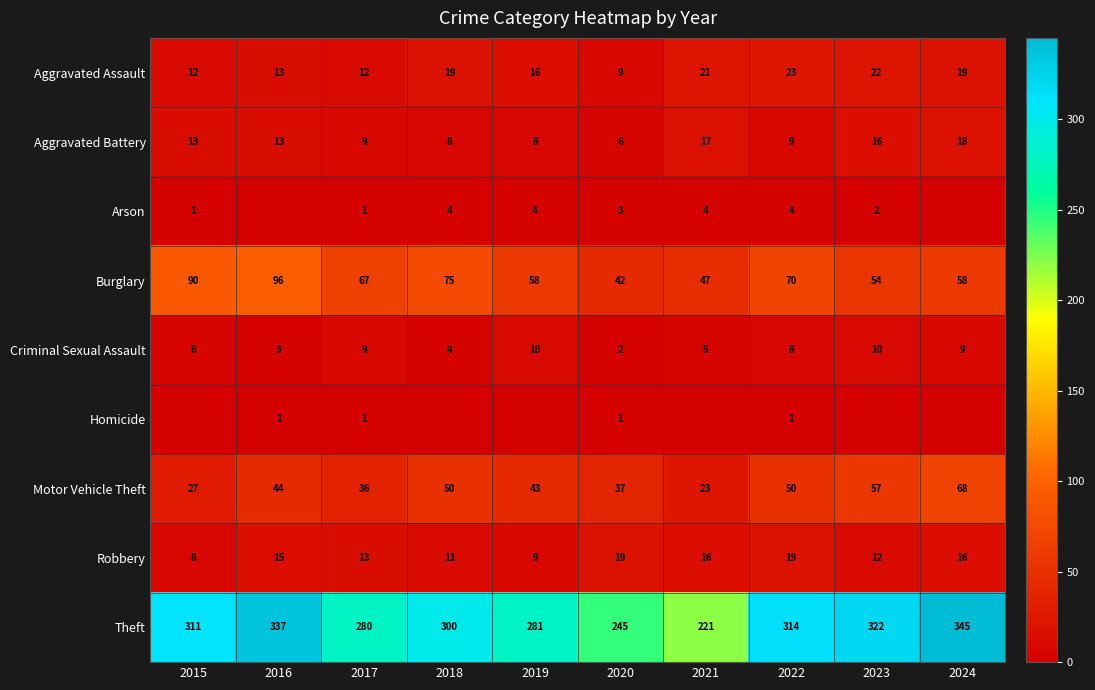

List the labels in order of Theft value, smallest first.

2021, 2020, 2017, 2019, 2018, 2015, 2022, 2023, 2016, 2024